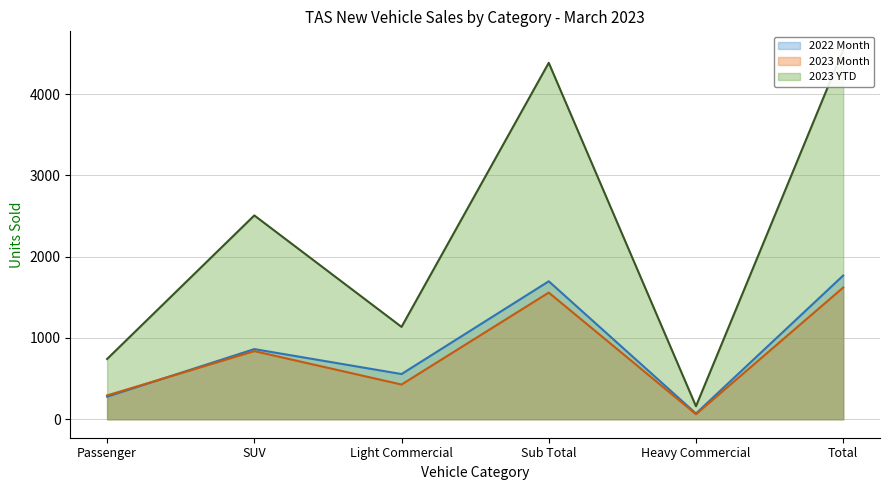

Which has a higher value, Passenger or Sub Total?

Sub Total